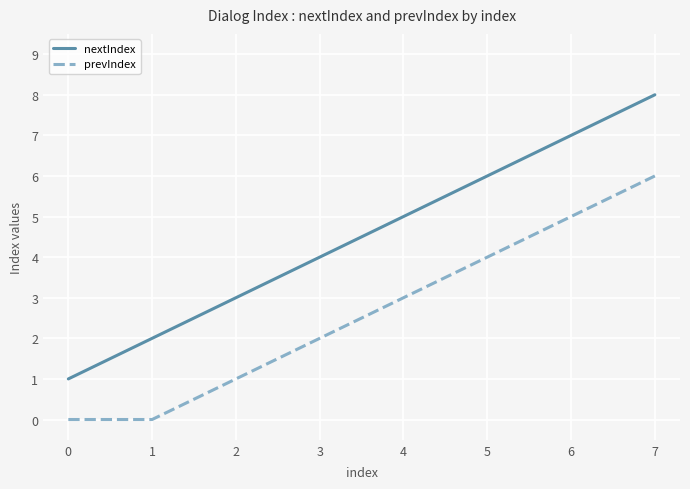

What value does the prevIndex series have at 6?

5